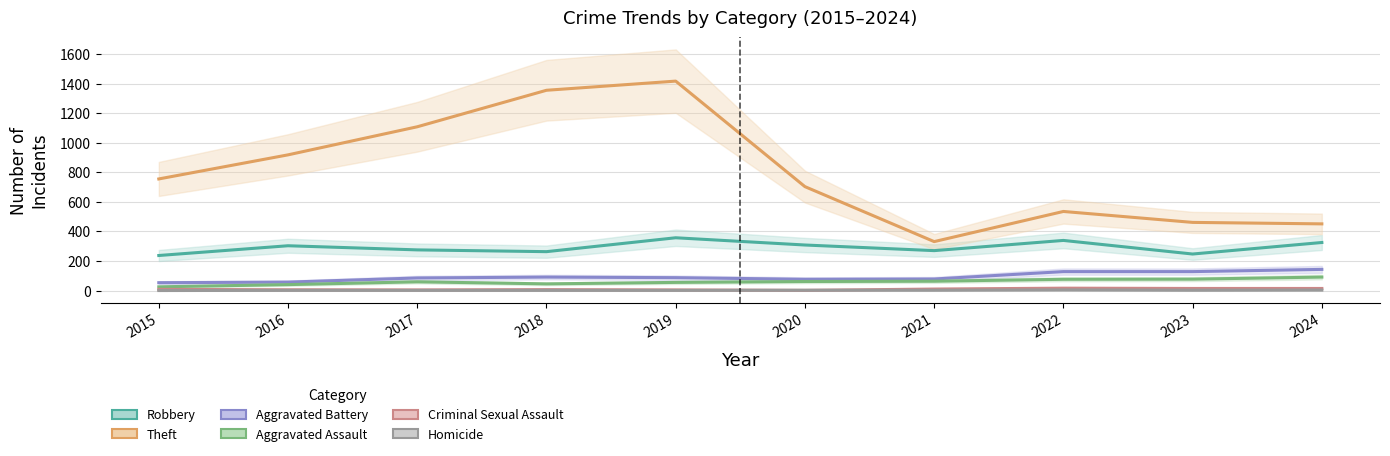

Does the chart have visible grid lines?

Yes